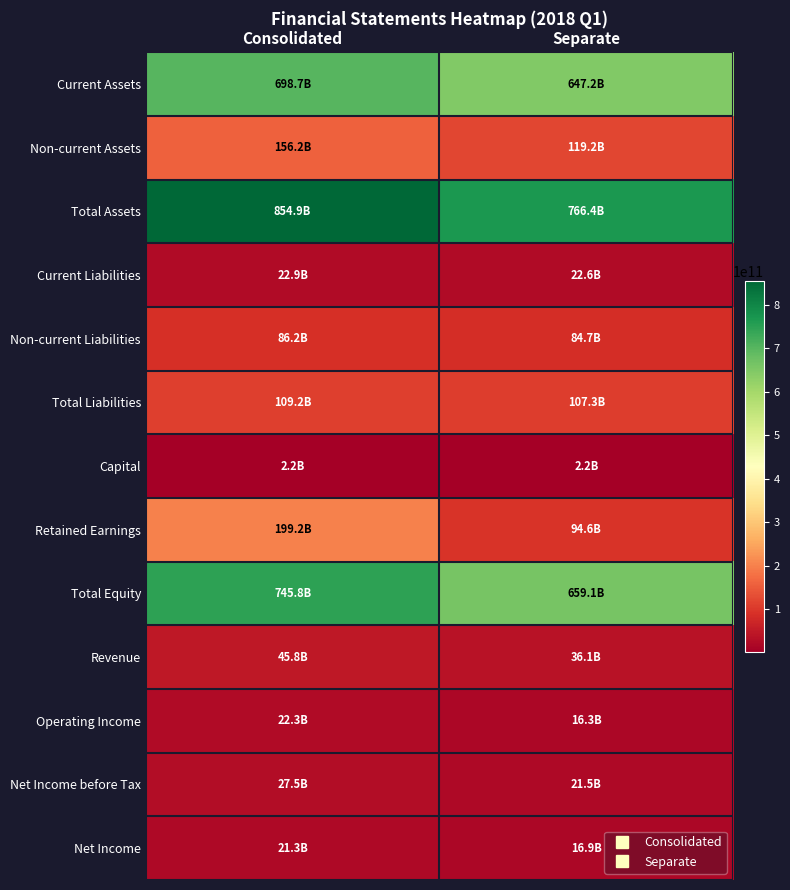

Reading right to left, extract all data points from this chart.

Current Assets: Separate=647192899186	Consolidated=698716287956
Non-current Assets: Separate=119182629673	Consolidated=156226197064
Total Assets: Separate=766375528859	Consolidated=854942485020
Current Liabilities: Separate=22619802190	Consolidated=22946085061
Non-current Liabilities: Separate=84698153082	Consolidated=86206228172
Total Liabilities: Separate=107317955272	Consolidated=109152313233
Capital: Separate=2179102500	Consolidated=2179102500
Retained Earnings: Separate=94633189333	Consolidated=199223439057
Total Equity: Separate=659057573587	Consolidated=745790171787
Revenue: Separate=36074488143	Consolidated=45778544324
Operating Income: Separate=16305329792	Consolidated=22306304169
Net Income before Tax: Separate=21456032112	Consolidated=27466220826
Net Income: Separate=16920908260	Consolidated=21314328942